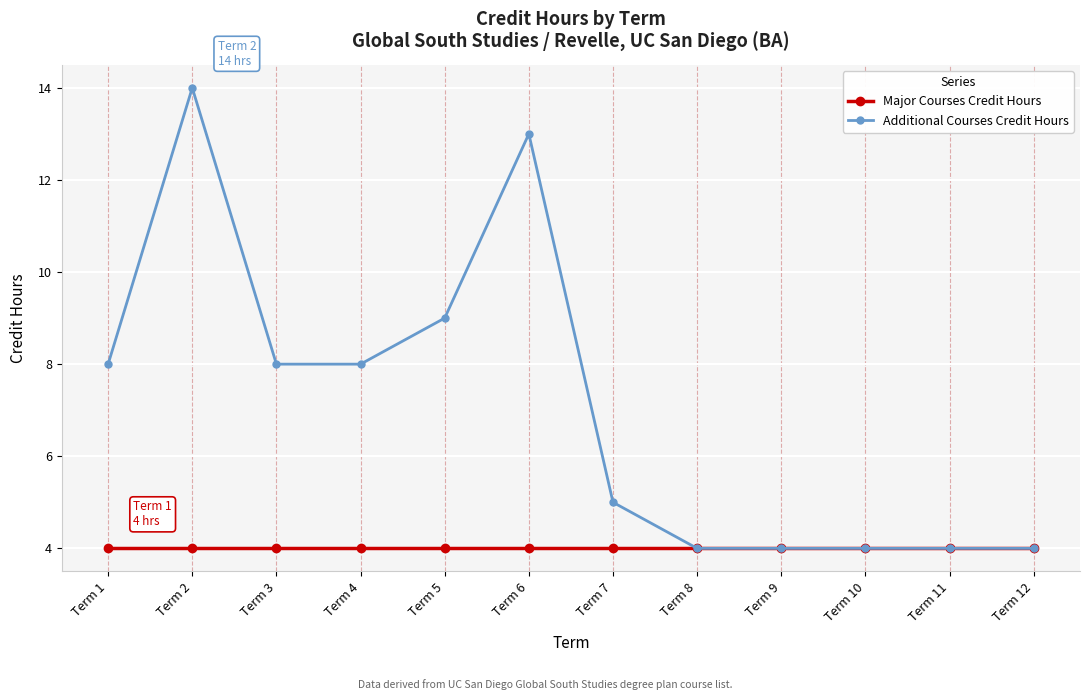

Reading left to right, list all the values displayed in this chart.

Major Courses Credit Hours: Term 1=4	Term 2=4	Term 3=4	Term 4=4	Term 5=4	Term 6=4	Term 7=4	Term 8=4	Term 9=4	Term 10=4	Term 11=4	Term 12=4
Additional Courses Credit Hours: Term 1=8	Term 2=14	Term 3=8	Term 4=8	Term 5=9	Term 6=13	Term 7=5	Term 8=4	Term 9=4	Term 10=4	Term 11=4	Term 12=4